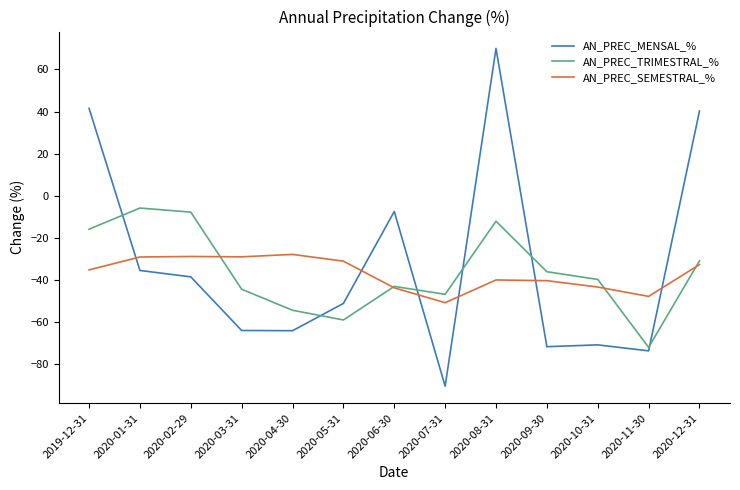

Rank the series at 2020-08-31 from lowest to highest value.

AN_PREC_SEMESTRAL_%, AN_PREC_TRIMESTRAL_%, AN_PREC_MENSAL_%